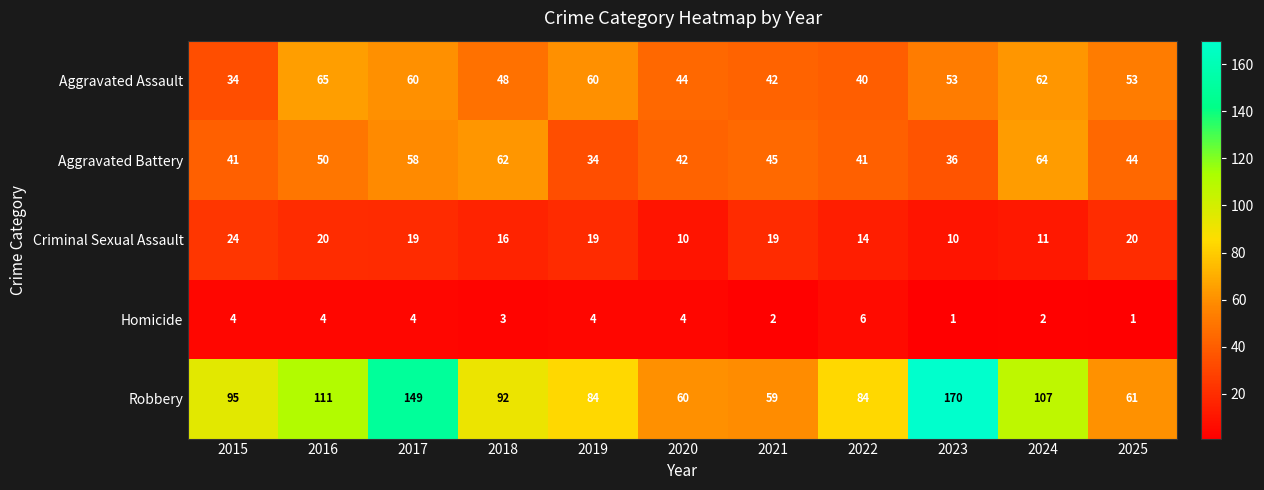

At which label does Criminal Sexual Assault first exceed 19?

2015